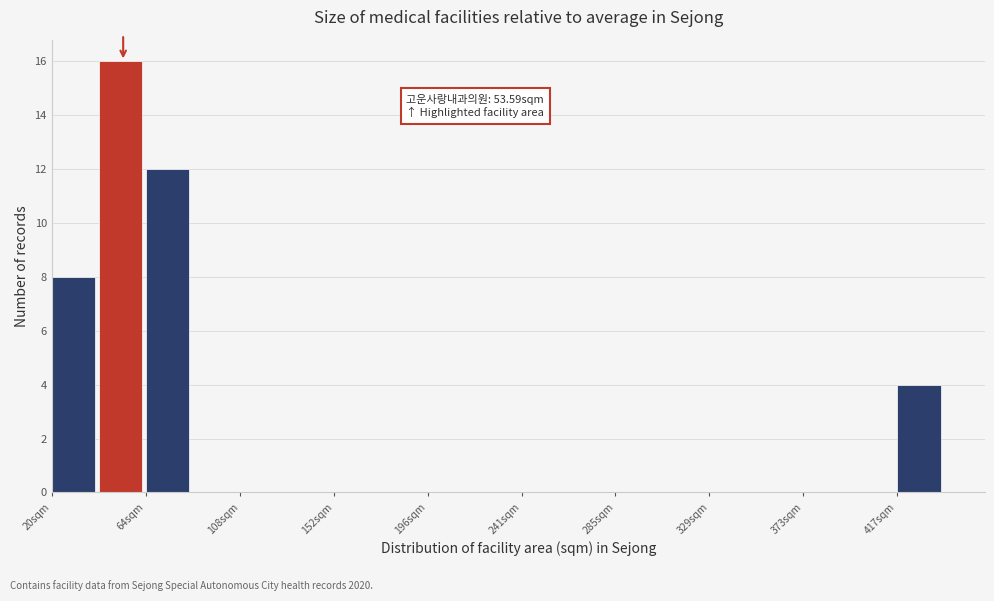

Over which range of the x-axis is the bar tallest?

40 to 65